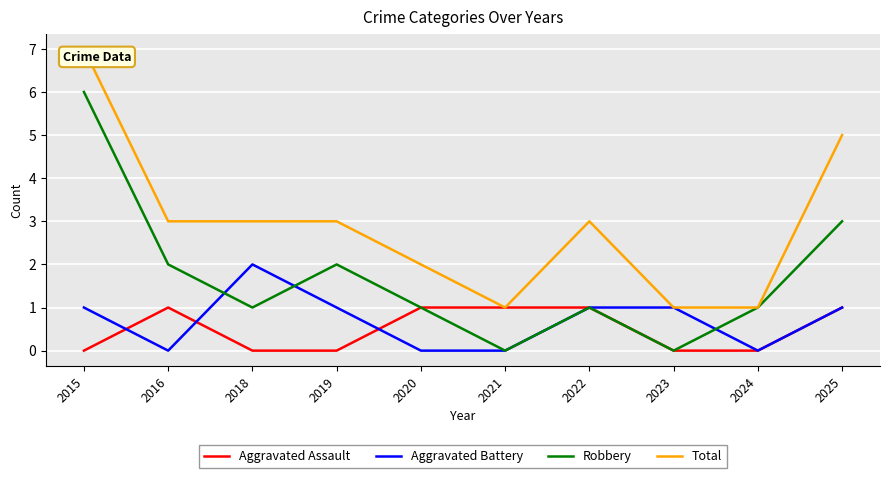

Where is the first local minimum for Aggravated Battery?

2016